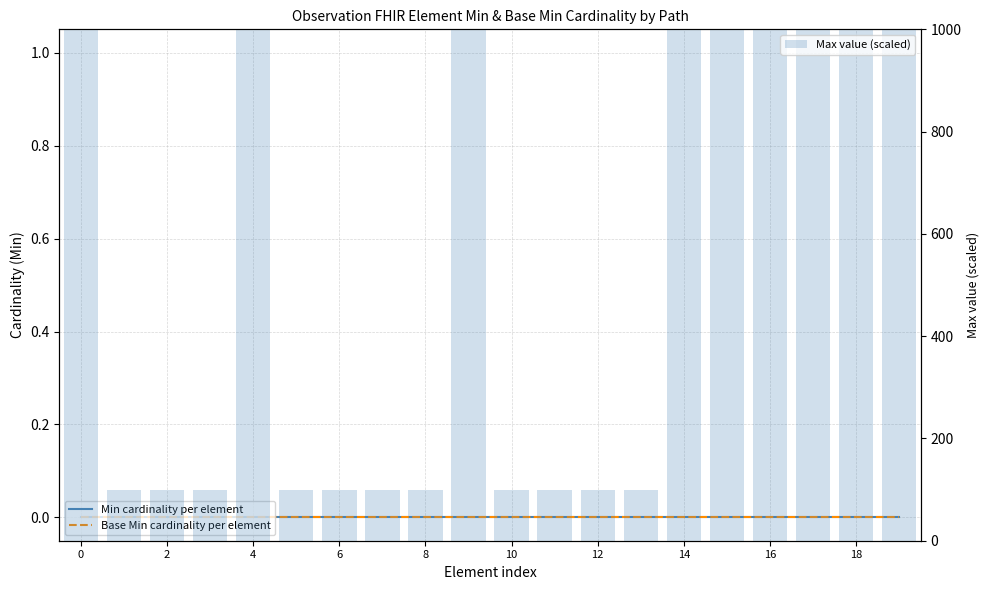

What value does the Max value (scaled) series have at 18?

1000